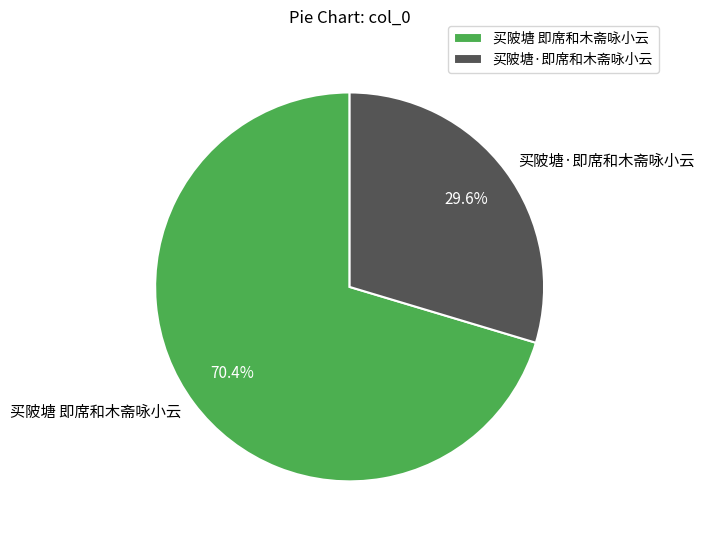

The 买陂塘 即席和木斋咏小云 slice represents 70% of the pie. True or false?

True